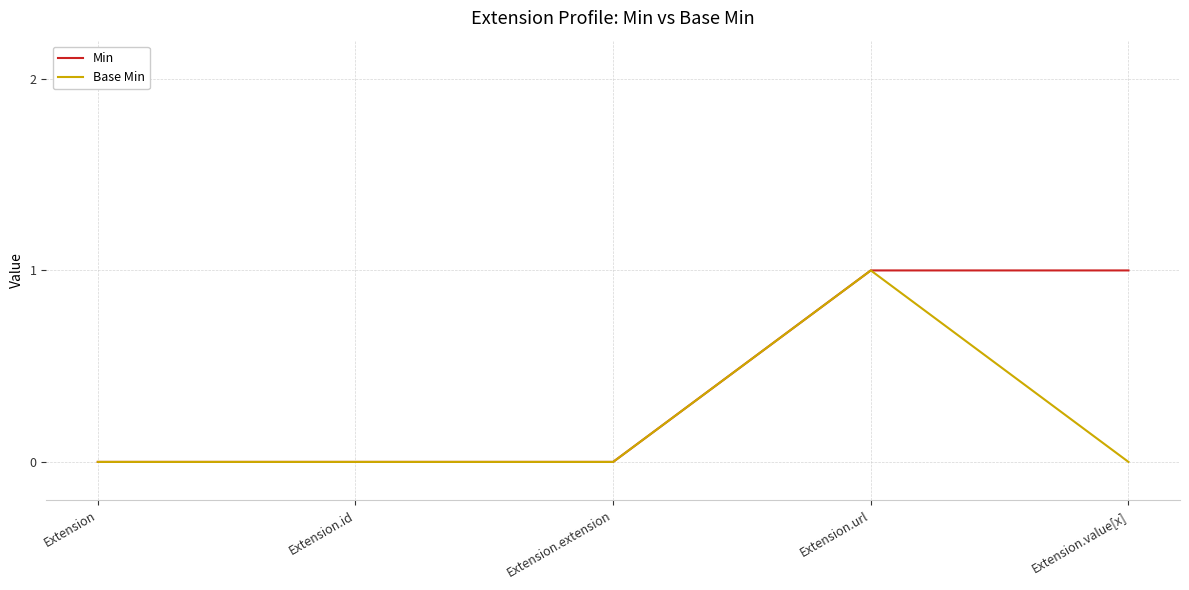

What is the difference between the Min values at Extension.extension and Extension.value[x]?

1